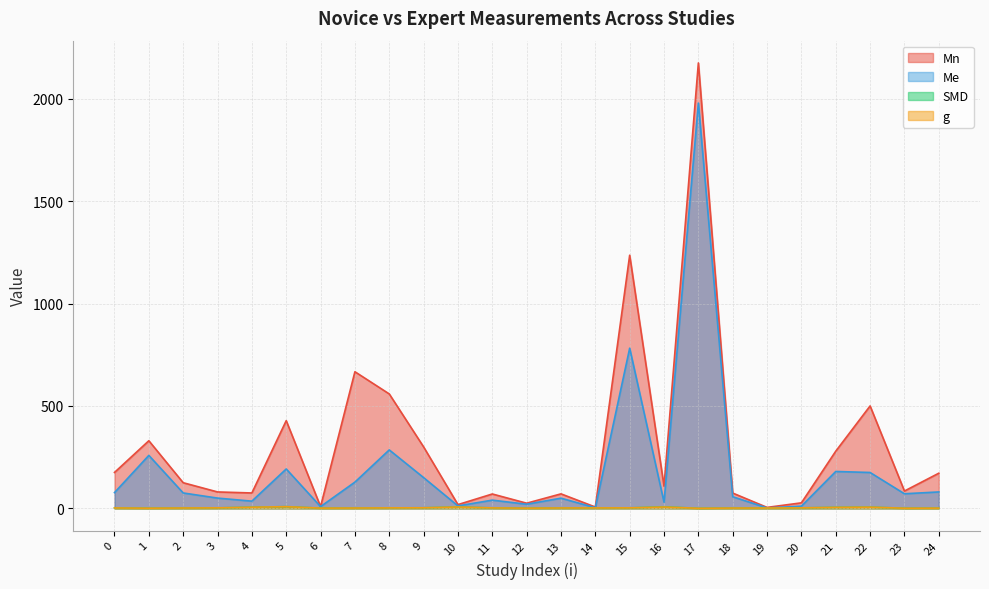

Which series changed the most between 9 and 21?

Me